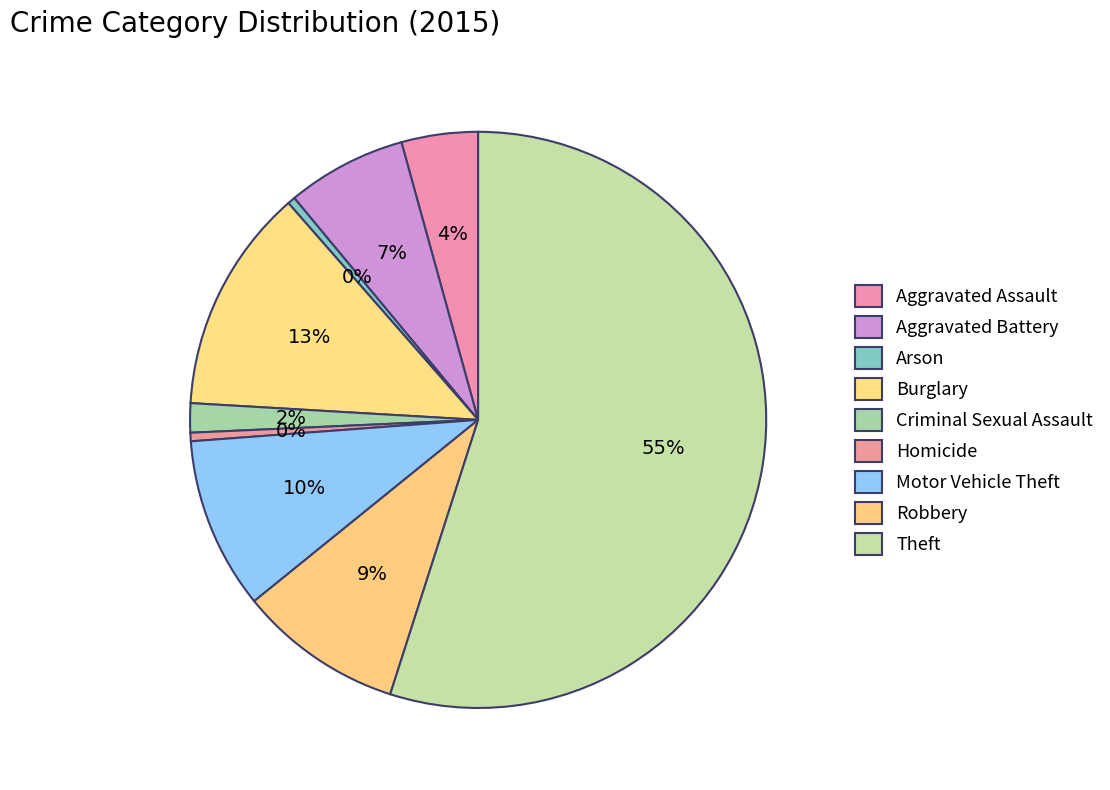

Count the number of slices in the pie.

9